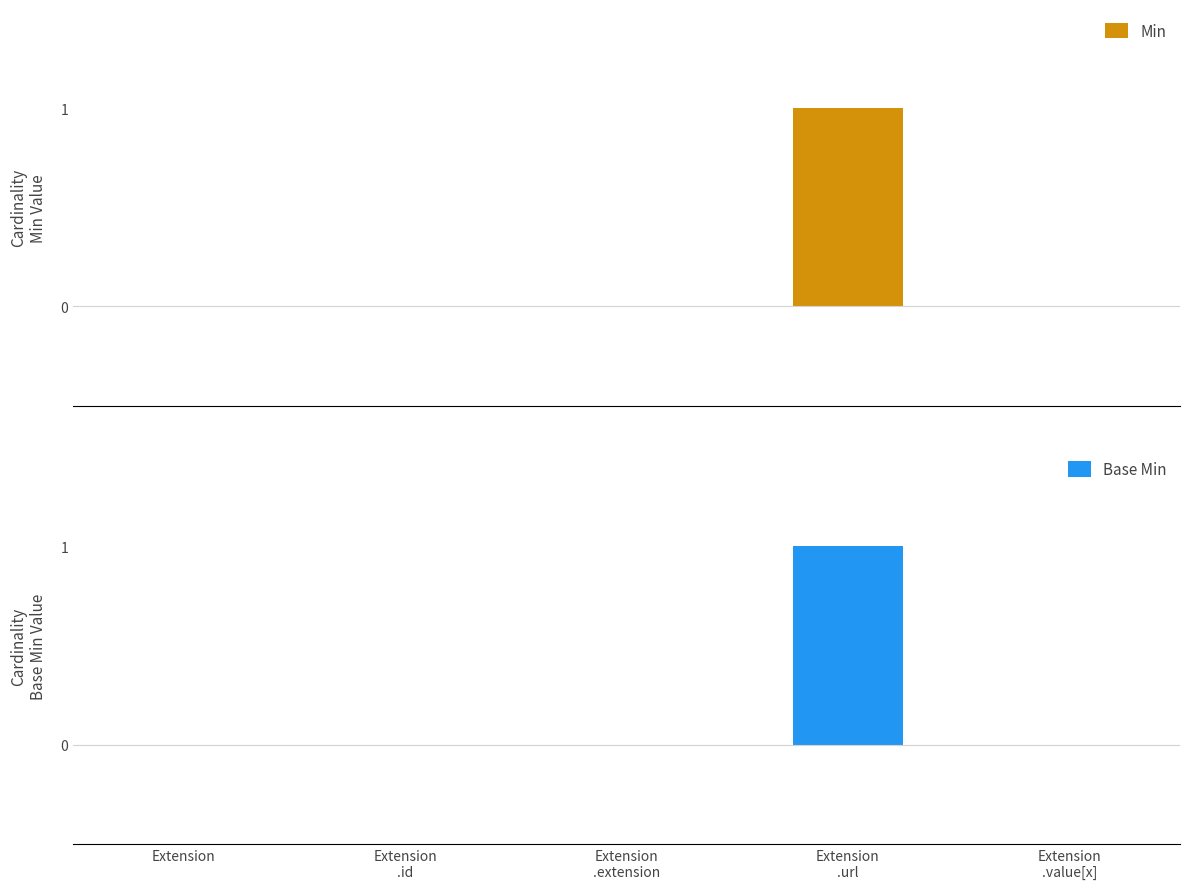

What is the label of the 1st bar from the right?

Extension
.value[x]